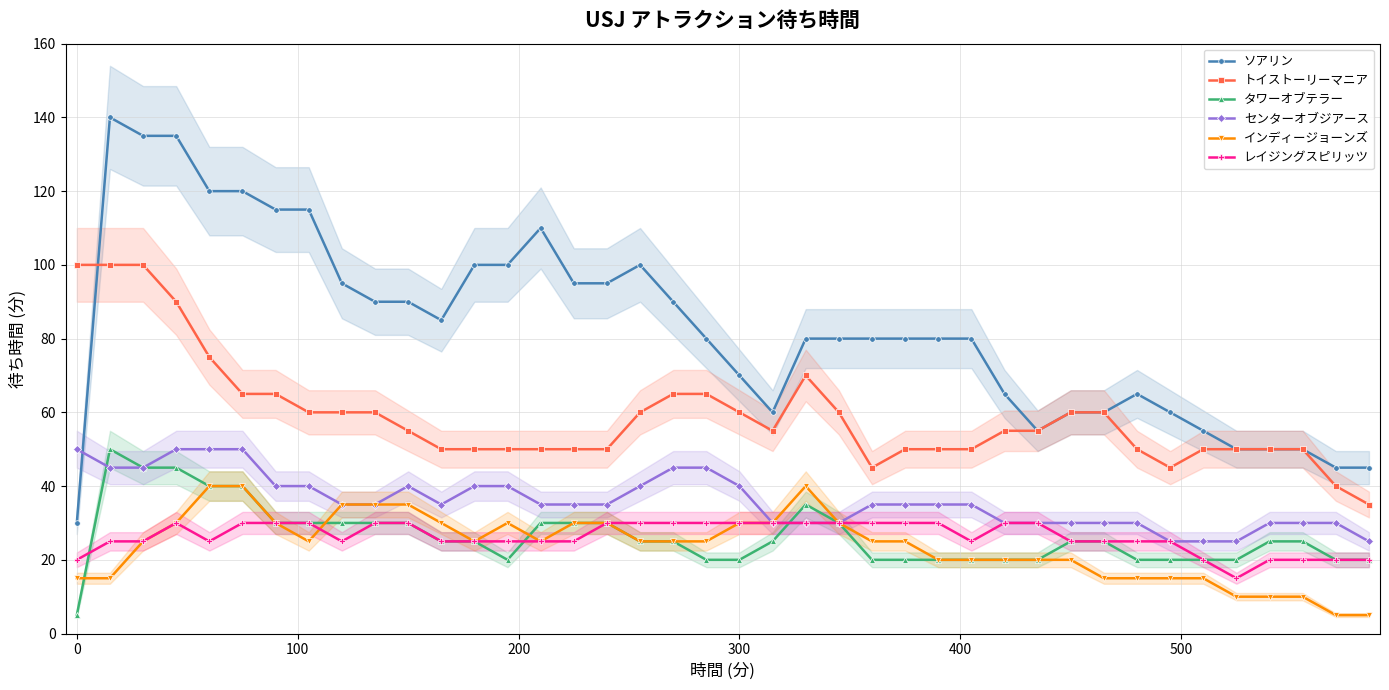

What is the maximum value for タワーオブテラー?

50